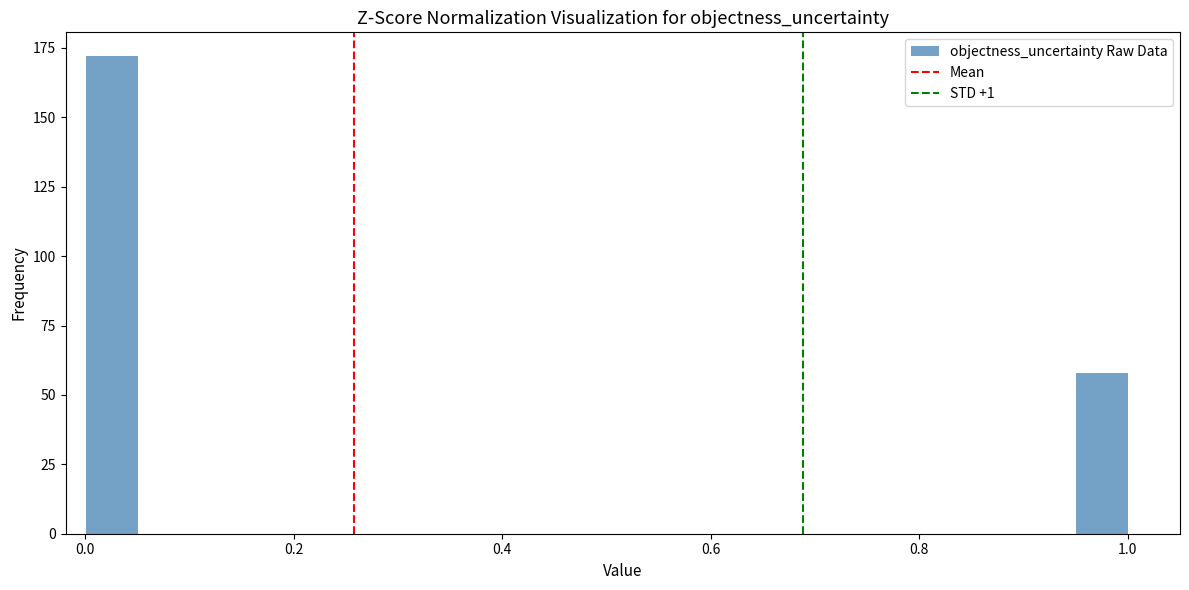

Read against the x-axis, roughly where is the centre of the tallest bar?

0.02